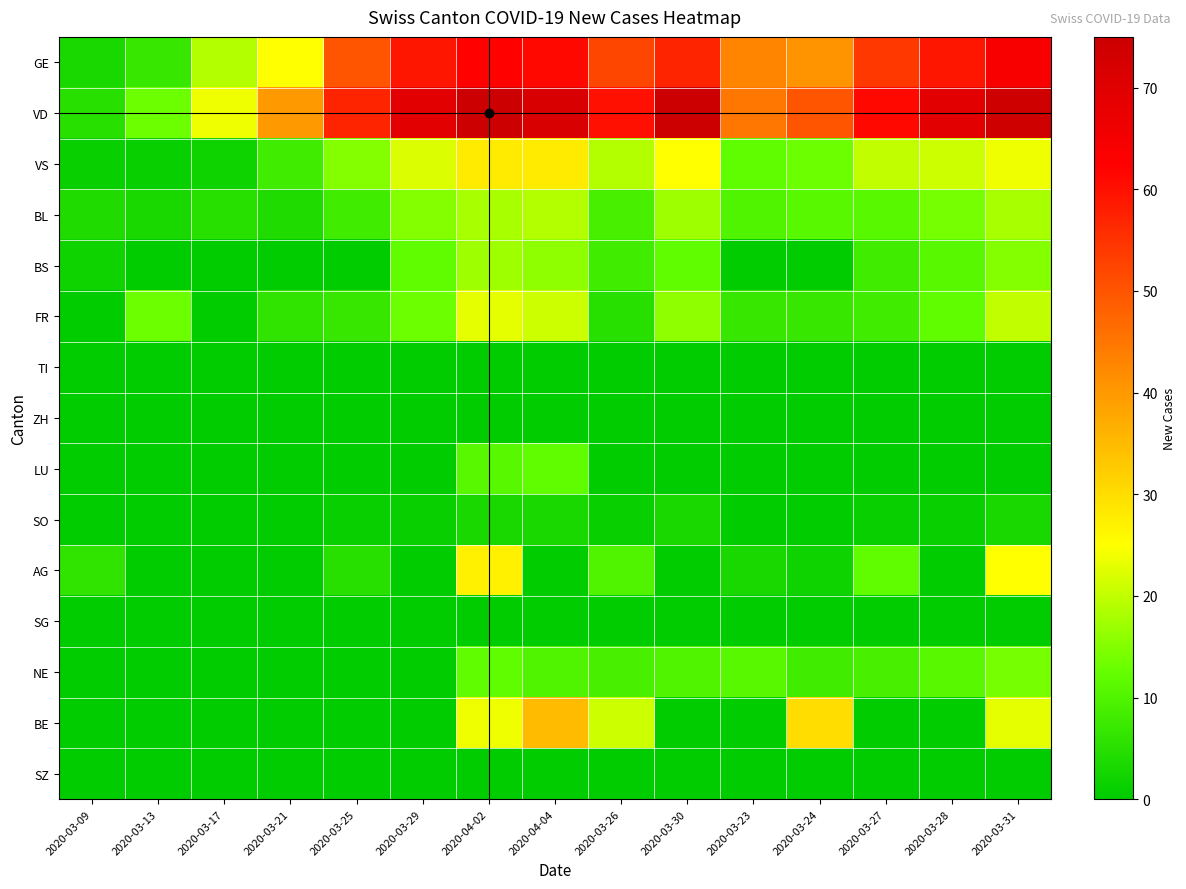

Which series has the largest range (max minus min)?

VD